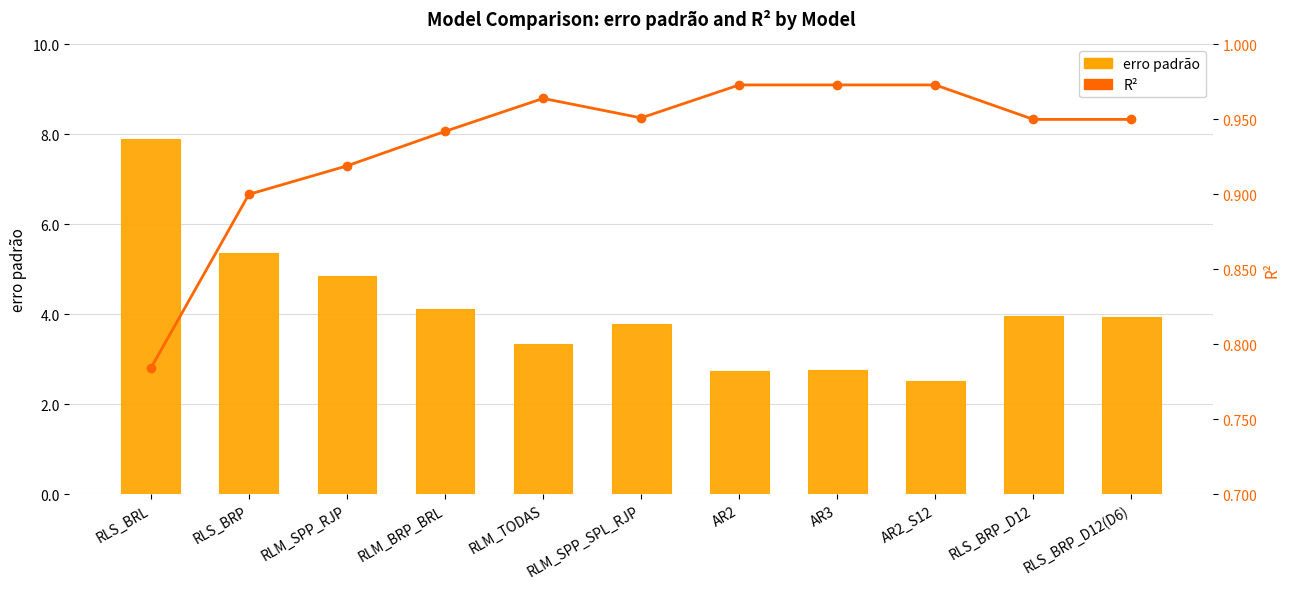

At how many categories does at least one series exceed 3?

8